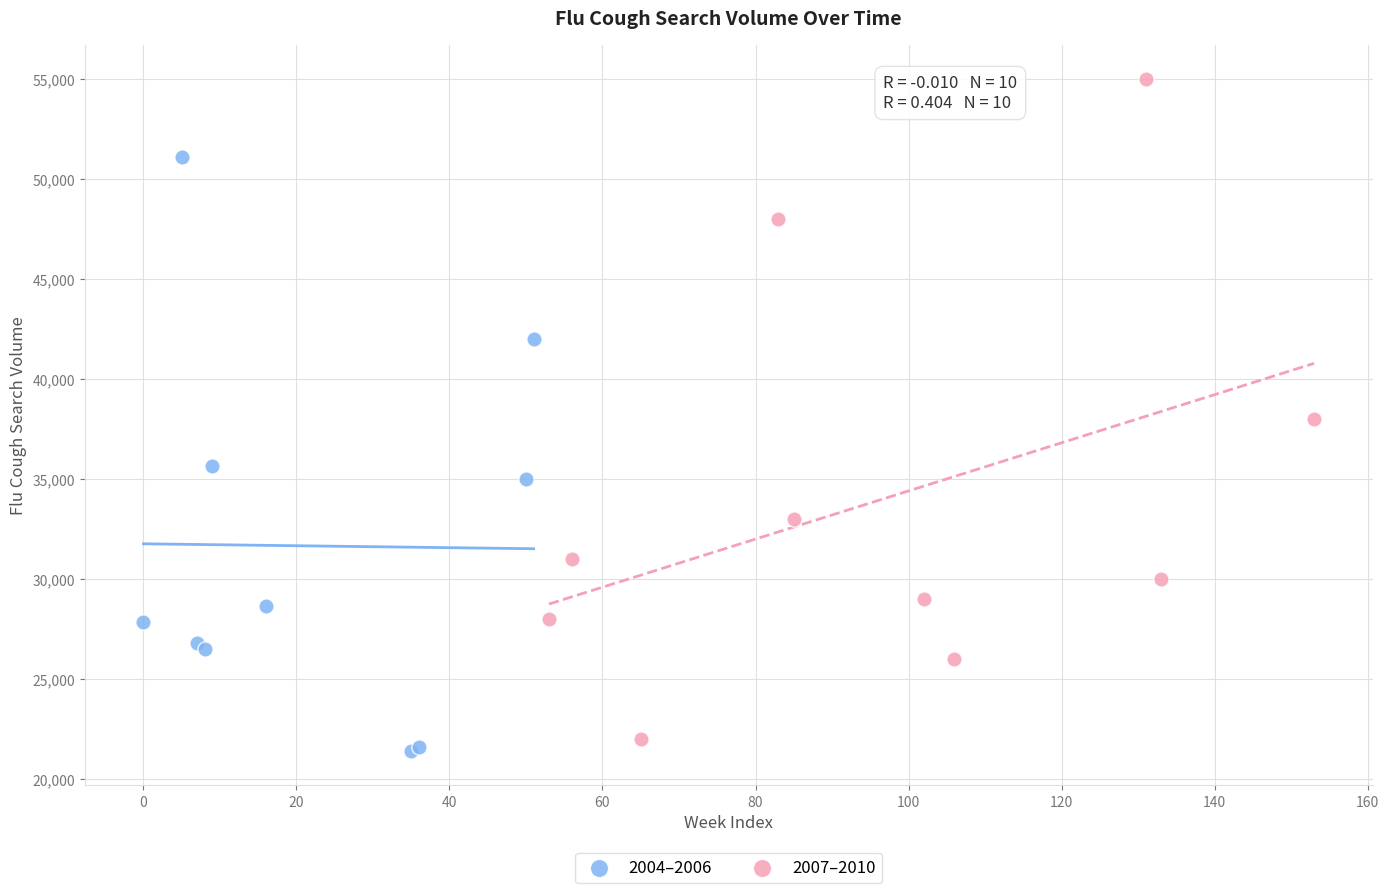

Which series has the widest spread of Y values?

2007–2010